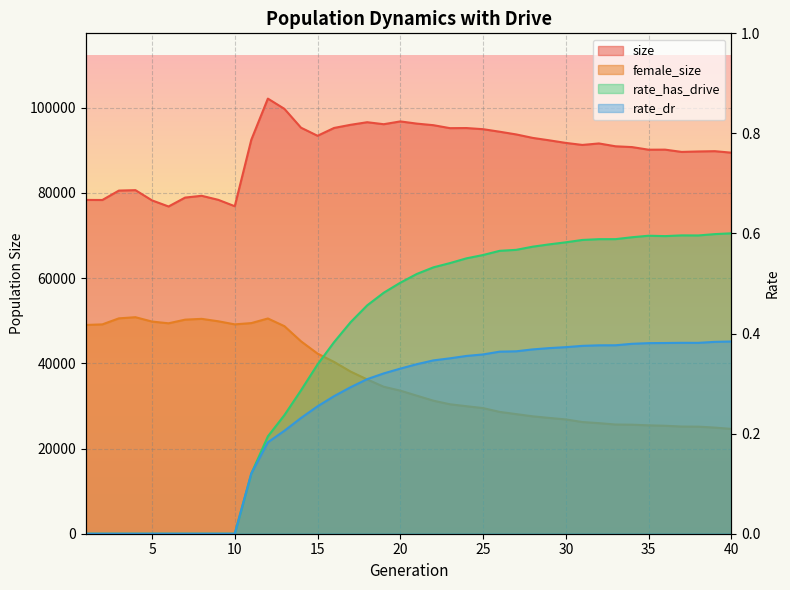

The size series shows 92494.0 at 11. True or false?

True